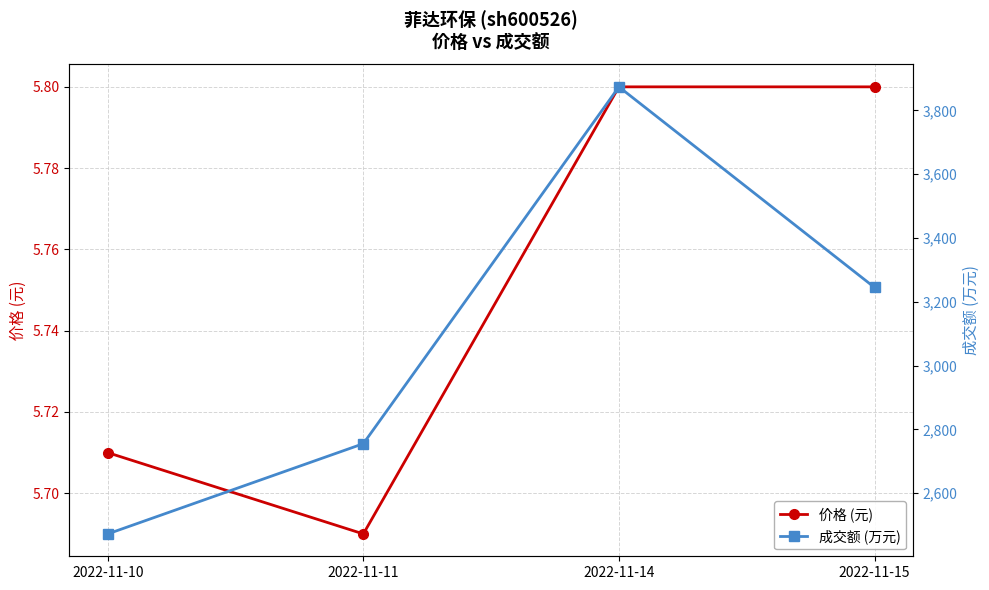

Rank the series at 2022-11-15 from highest to lowest value.

成交额 (万元), 价格 (元)